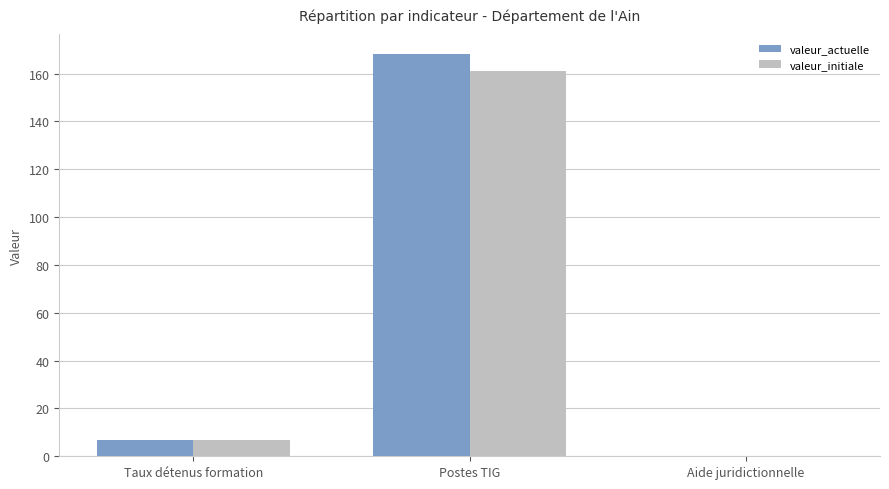

Which series has the widest spread of values?

valeur_actuelle